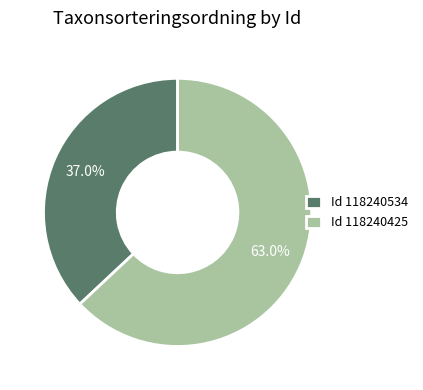

Which slice is the largest?

Id 118240425